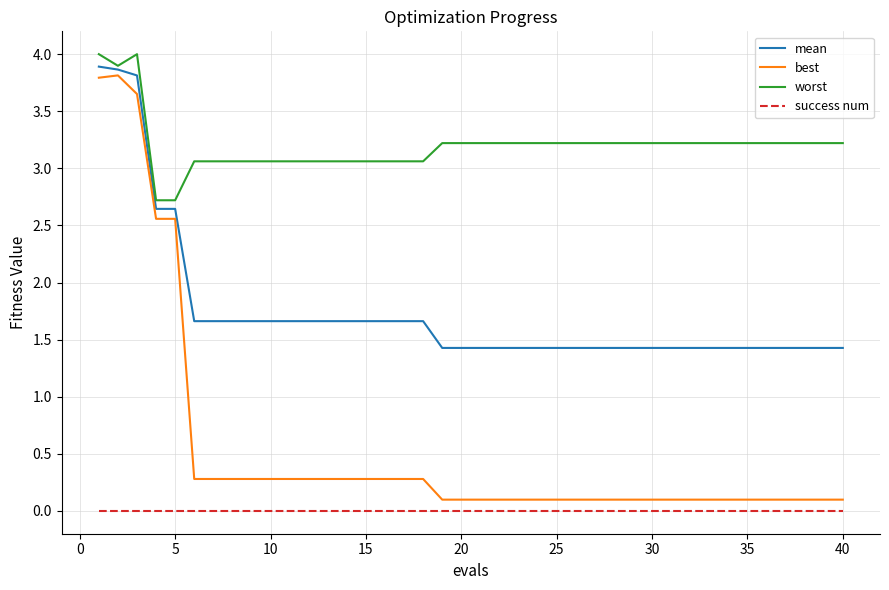

Rank the series by their average value, from highest to lowest.

worst, mean, best, success num